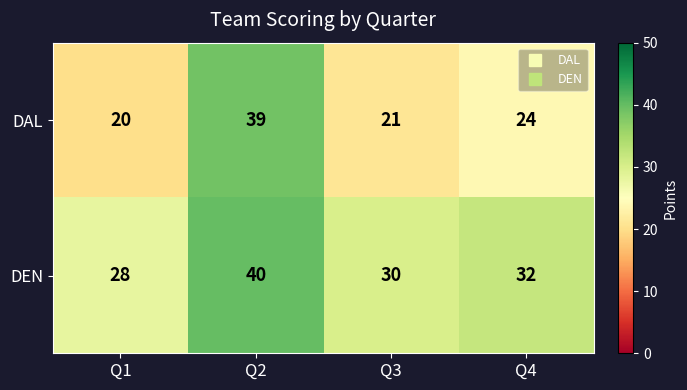

What is the total value across all series at Q4?

56